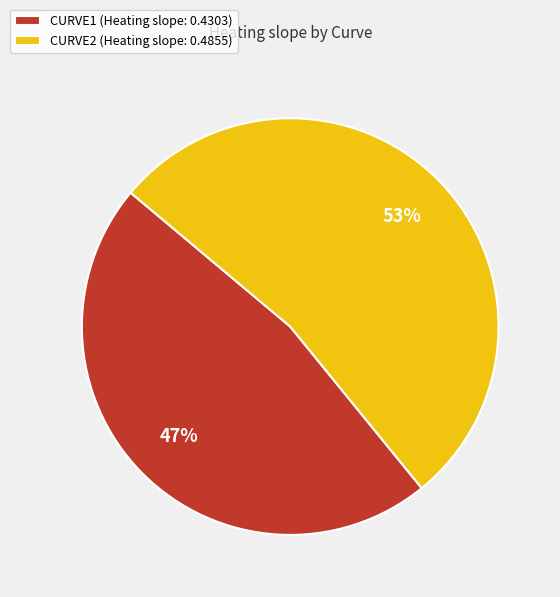

Is CURVE1 the majority of the pie?

No